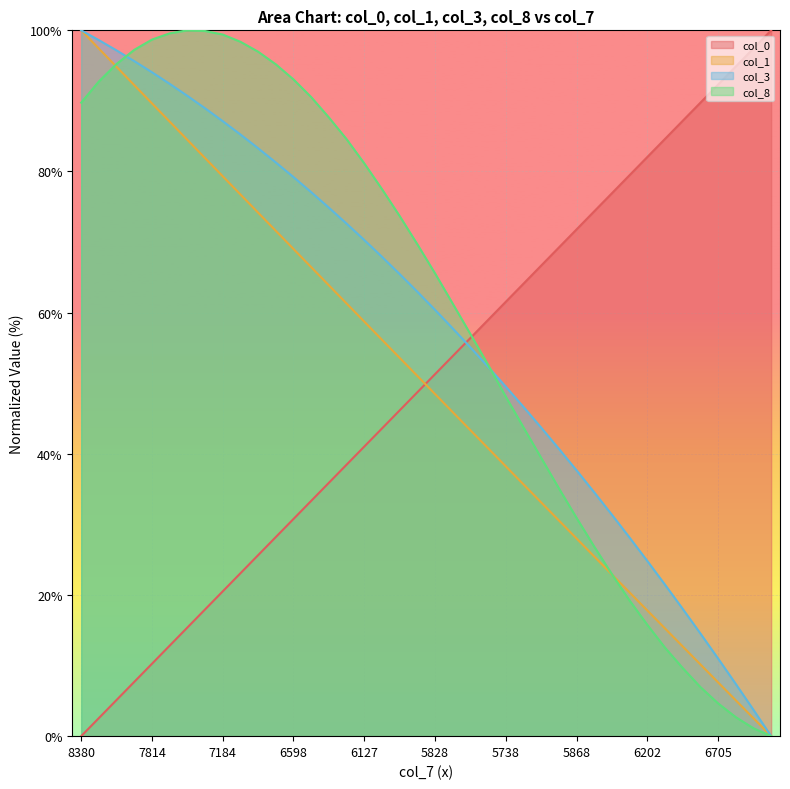

What is the sum of the col_8 values at 6736 and 6313?

107.7